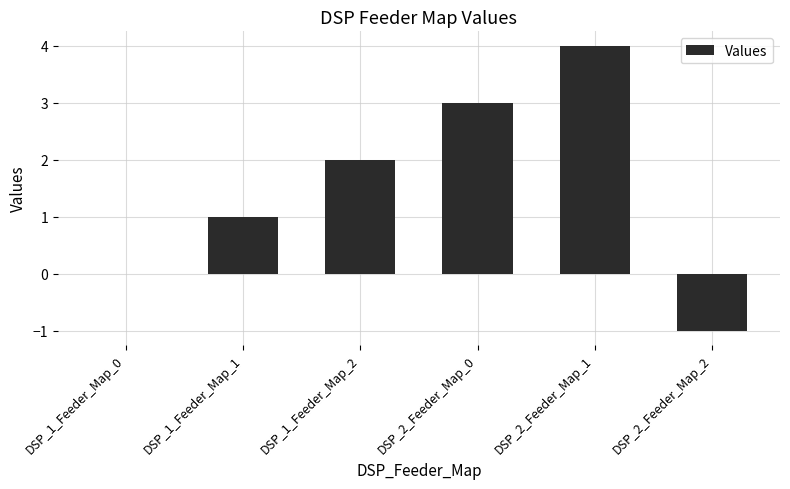

Which label corresponds to the largest value in the chart?

DSP_2_Feeder_Map_1